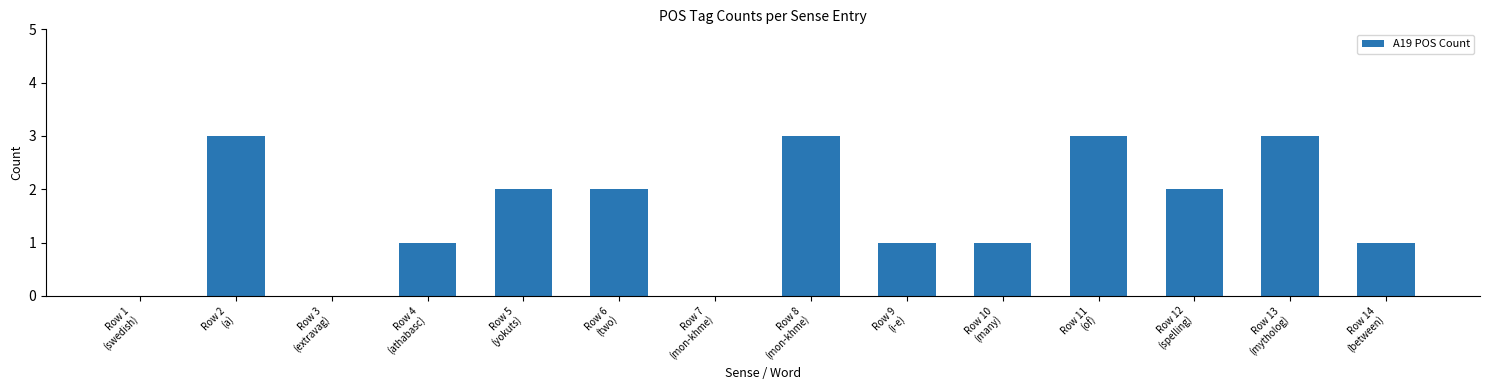

What is the sum of all values?

22